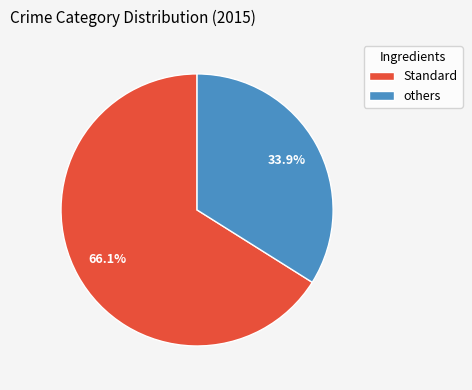

To the nearest percent, what is the average slice percentage?

50%